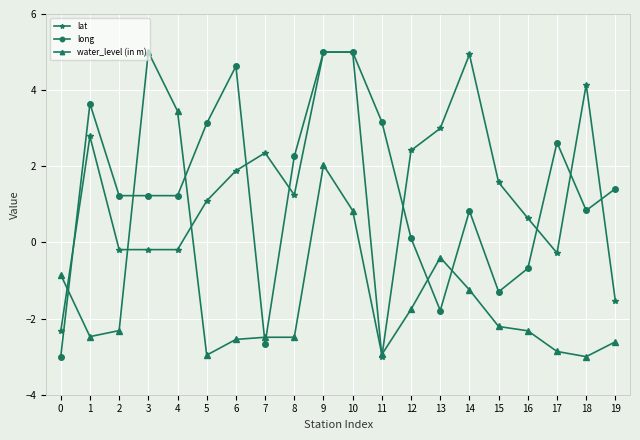

How many lines are shown in the chart?

3